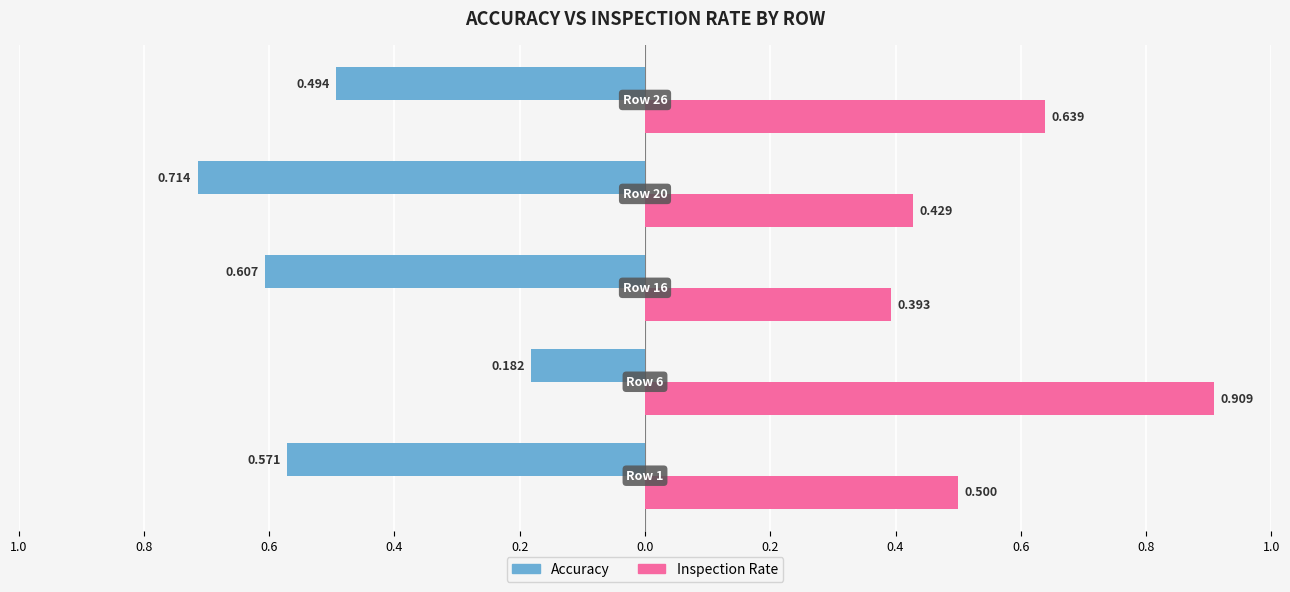

What is the maximum value shown in the chart?

0.9